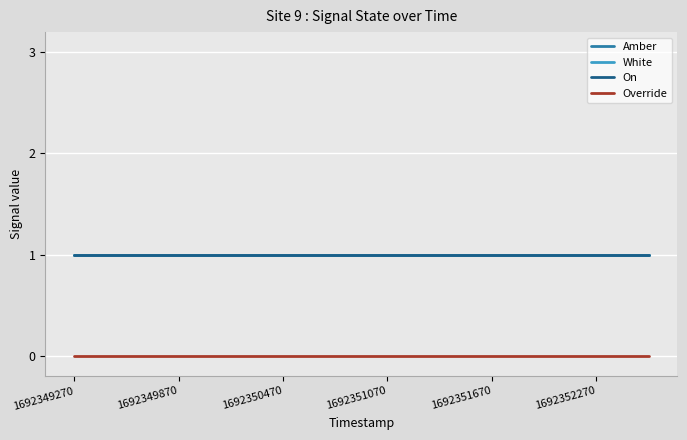

Where is On nearest to the value 1?

1692349270